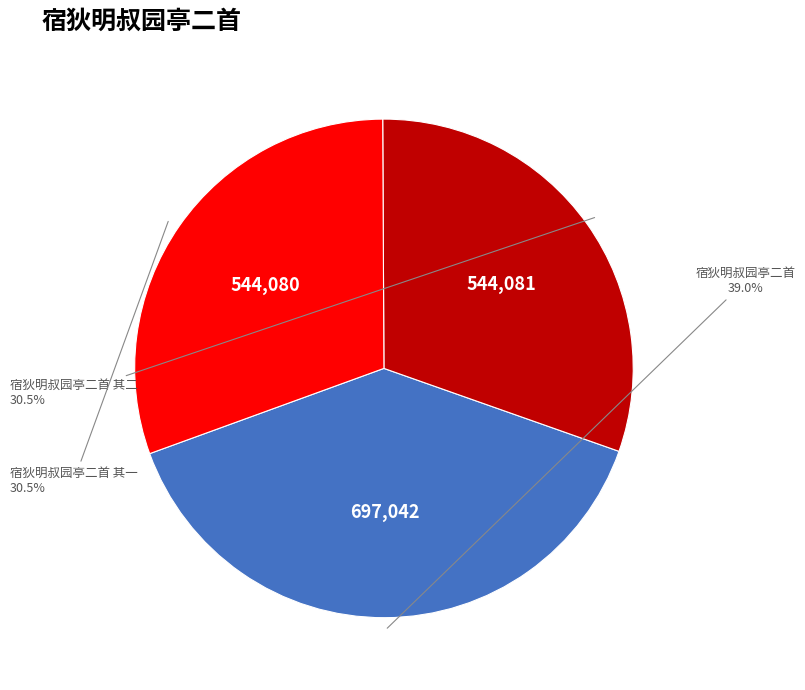

Approximately how many times larger is the value at 宿狄明叔园亭二首 其一 compared to 宿狄明叔园亭二首?

0.8